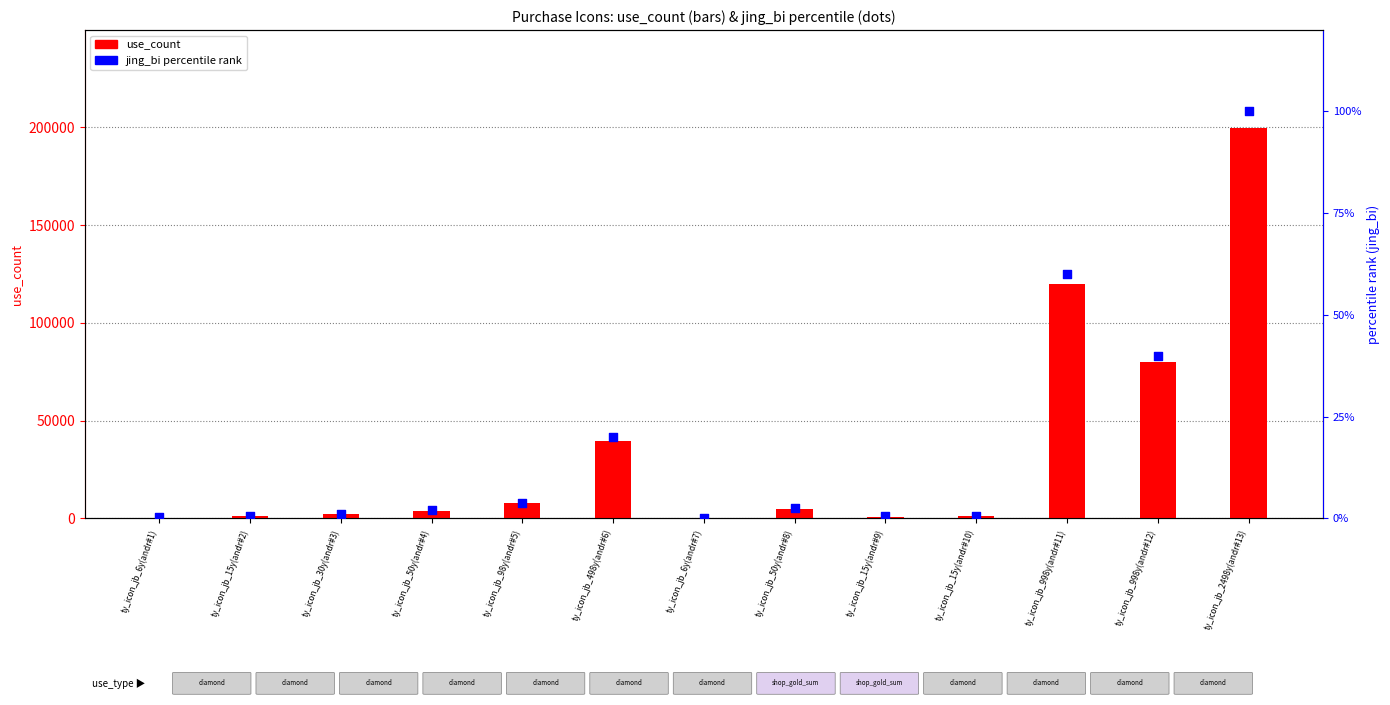

What are all the series names shown in the legend?

use_count, jing_bi percentile